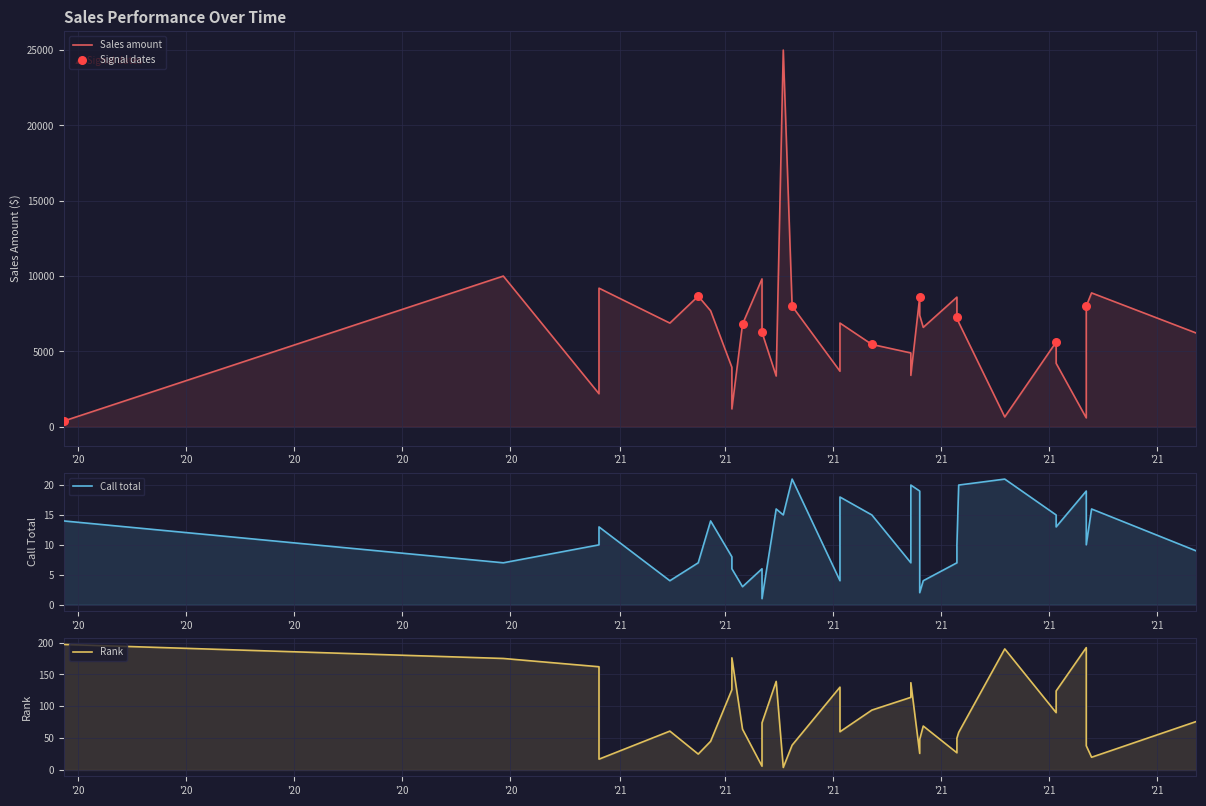

Which series has the largest Y range (max minus min)?

Sales amount